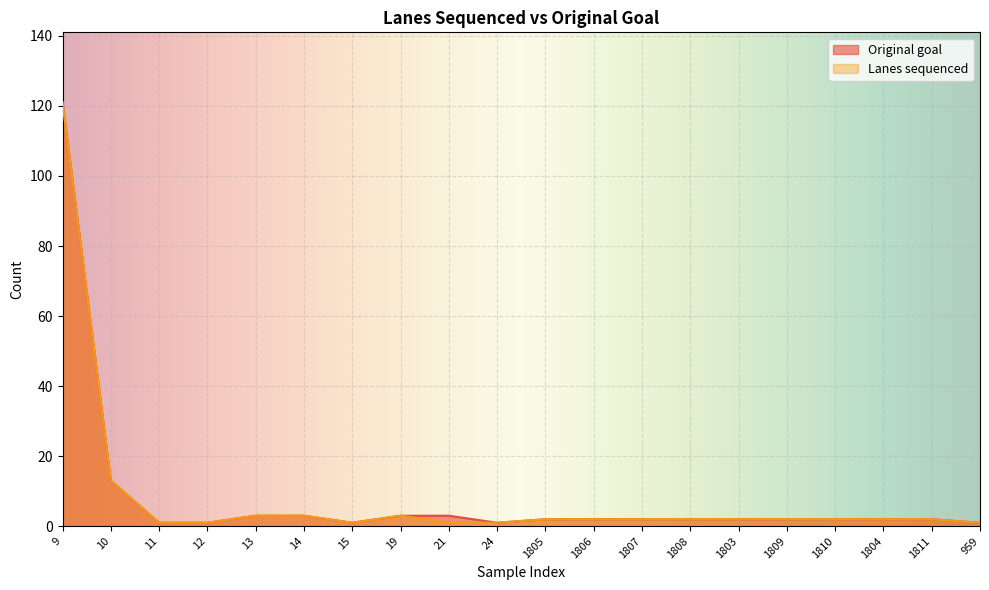

True or false: Lanes sequenced and Original goal cross at least once.

False